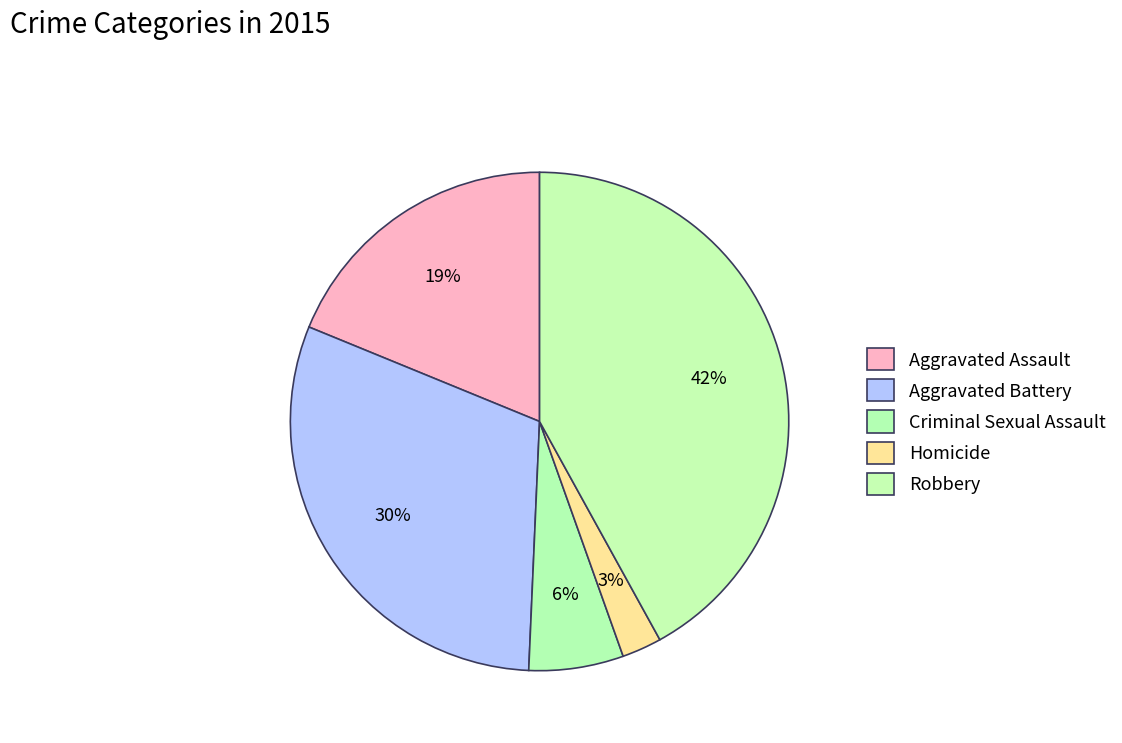

To the nearest percent, what is the average slice percentage?

20%